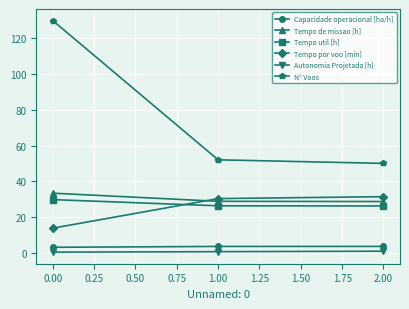

What is the maximum value shown in the chart?

130.0